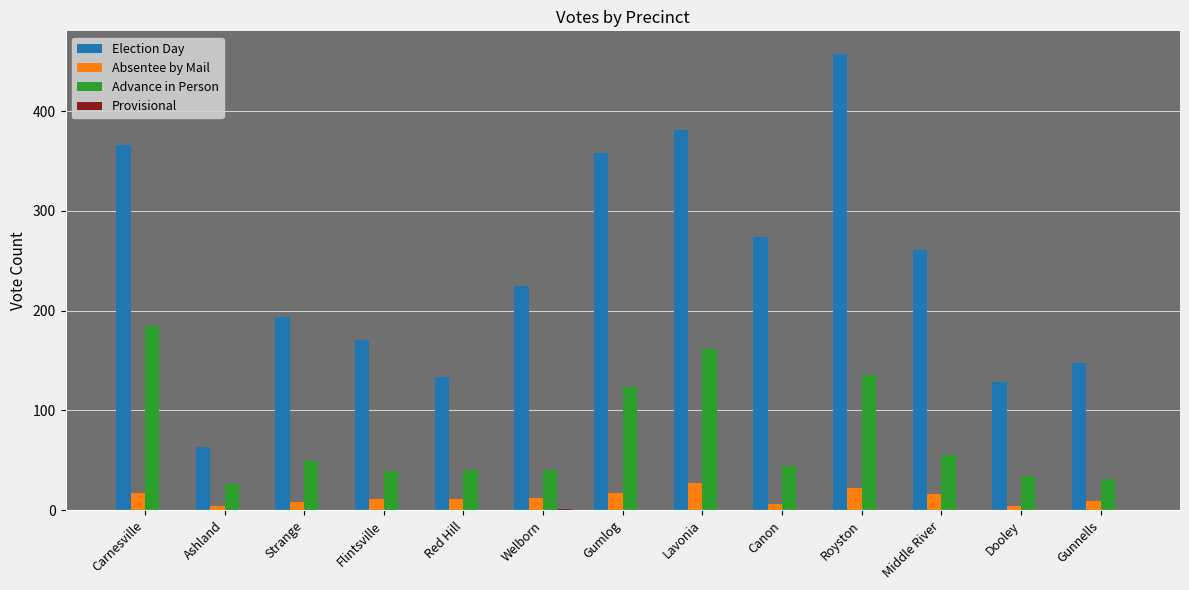

What is the sum of the Absentee by Mail values at Flintsville and Carnesville?

28